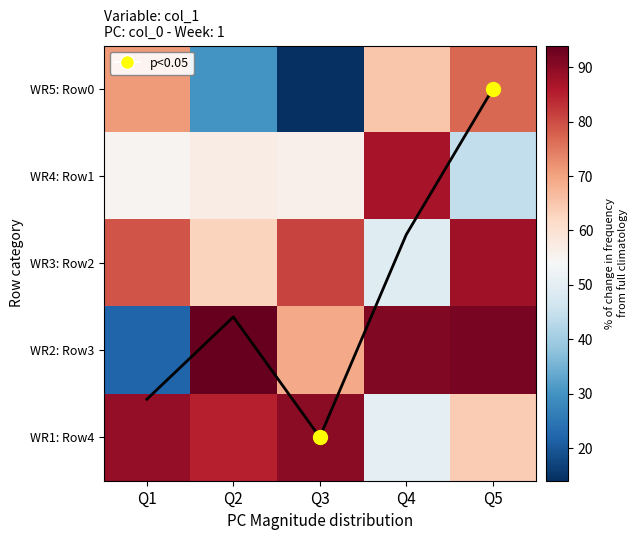

Which series has the largest range (max minus min)?

WR2: Row3